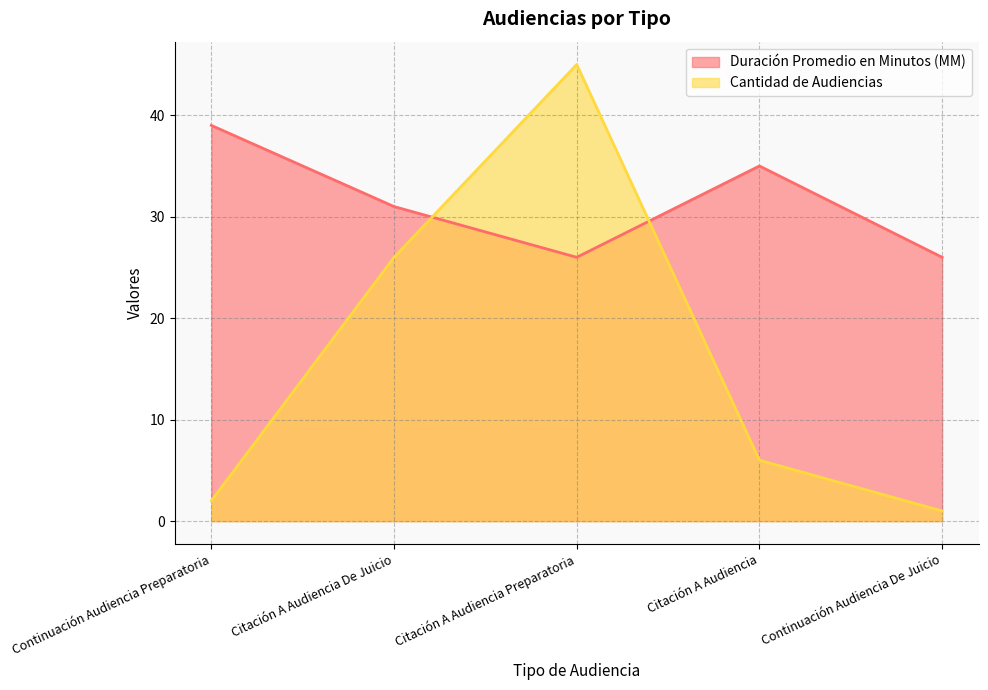

The Duración Promedio en Minutos (MM) series shows 26 at Continuación Audiencia De Juicio. True or false?

True